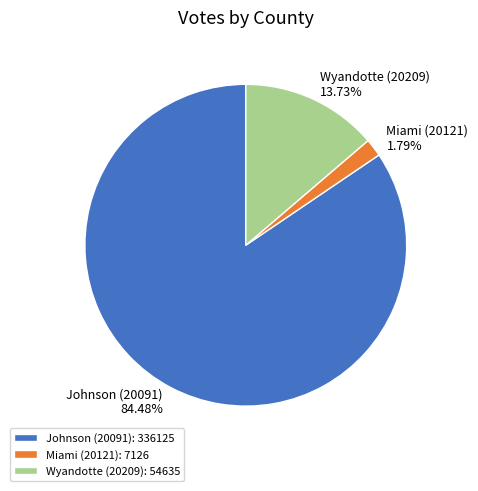

To the nearest percent, what is the difference between the largest and smallest slice percentages?

83%